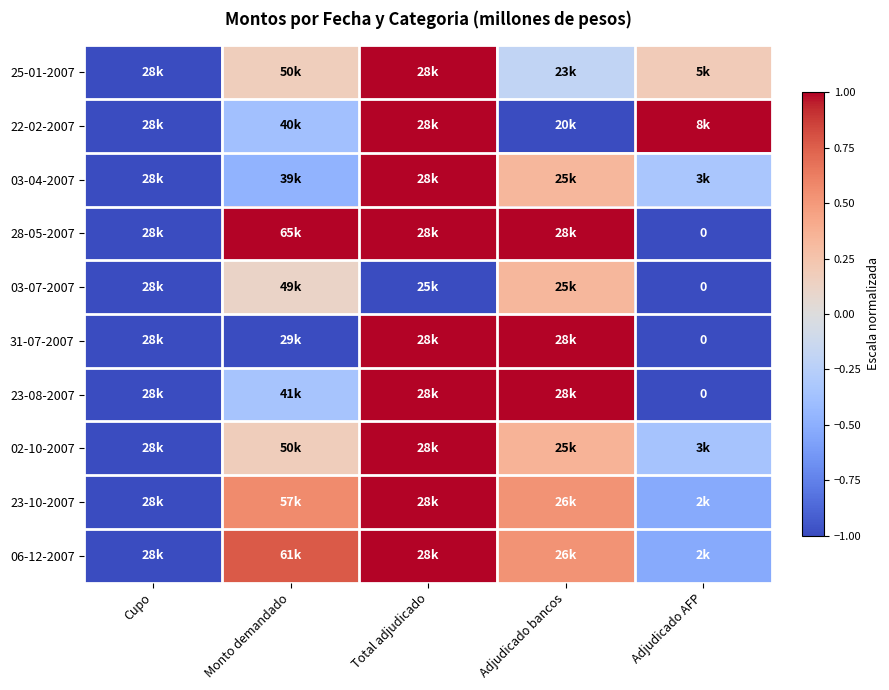

At which label does 25-01-2007 first exceed 0?

Monto demandado